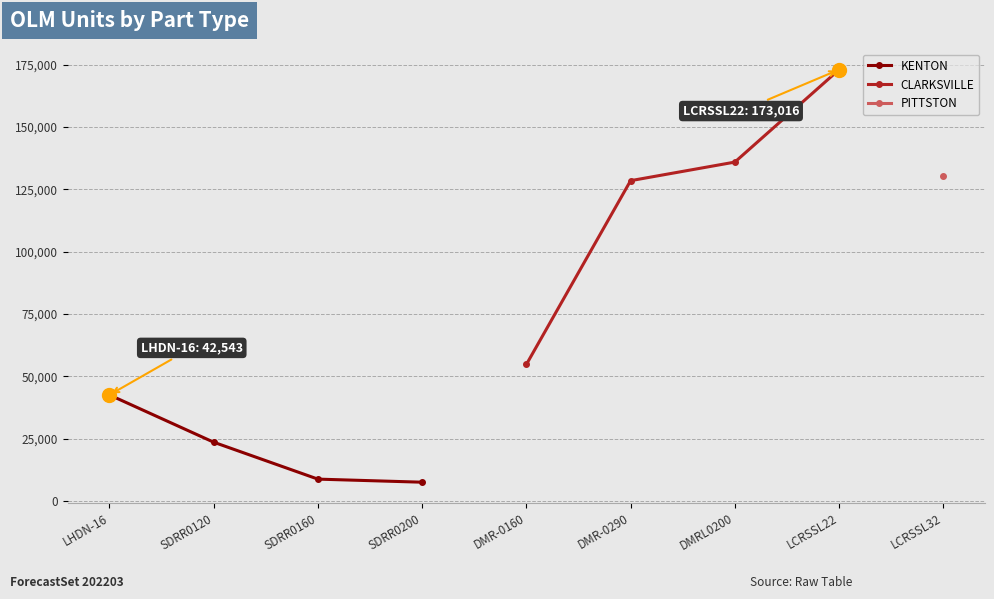

Is the value of KENTON at LCRSSL32 greater than the value of PITTSTON at SDRR0120?

No